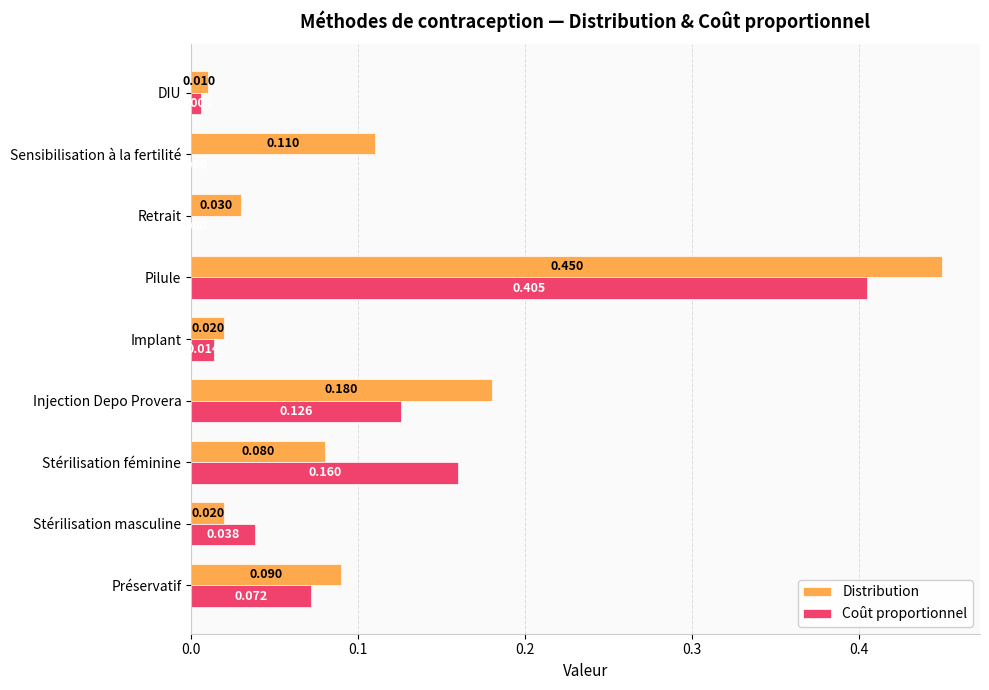

Where is Distribution nearest to the value 0?

DIU